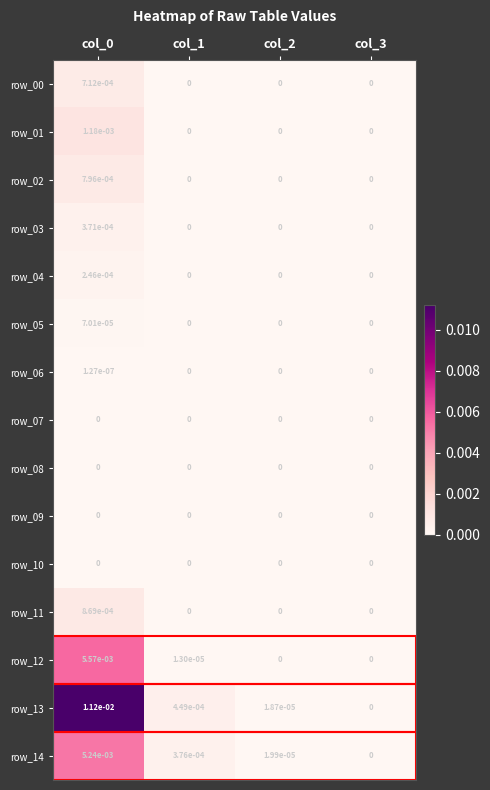

The value of row_10 at col_2 is 0.0. True or false?

True